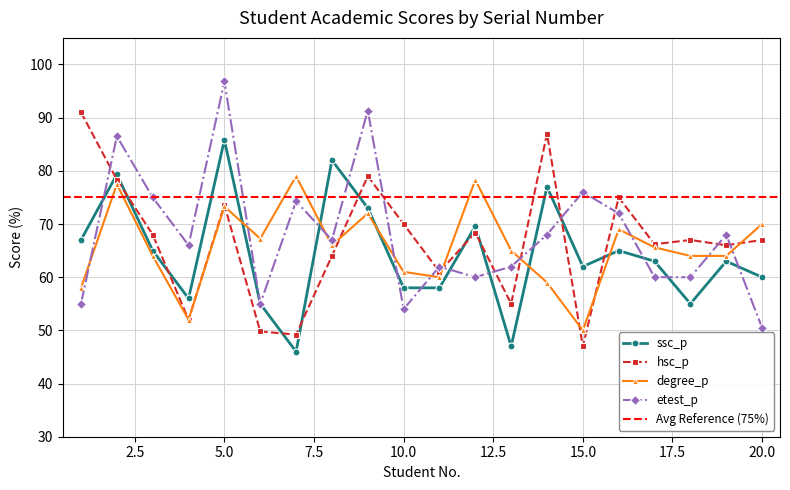

How many values in the ssc_p series are below 63?

9